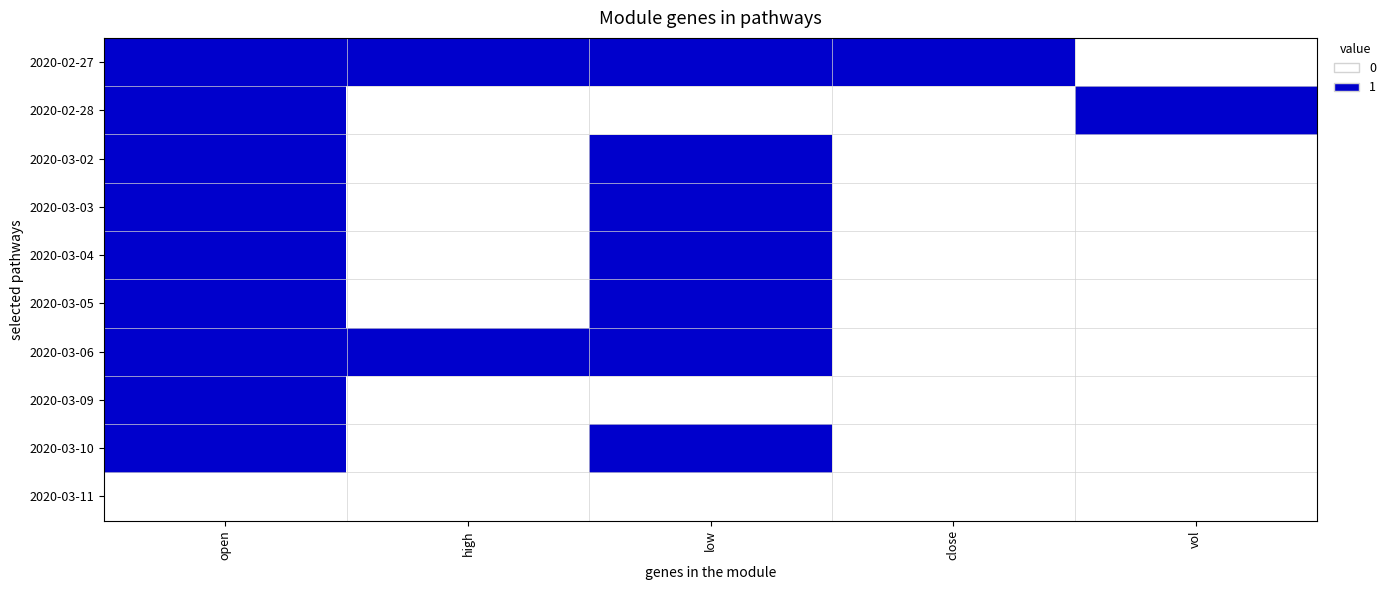

Reading left to right, list all the values displayed in this chart.

2020-02-27: open=1	high=1	low=1	close=1	vol=0
2020-02-28: open=1	high=0	low=0	close=0	vol=1
2020-03-02: open=1	high=0	low=1	close=0	vol=0
2020-03-03: open=1	high=0	low=1	close=0	vol=0
2020-03-04: open=1	high=0	low=1	close=0	vol=0
2020-03-05: open=1	high=0	low=1	close=0	vol=0
2020-03-06: open=1	high=1	low=1	close=0	vol=0
2020-03-09: open=1	high=0	low=0	close=0	vol=0
2020-03-10: open=1	high=0	low=1	close=0	vol=0
2020-03-11: open=0	high=0	low=0	close=0	vol=0